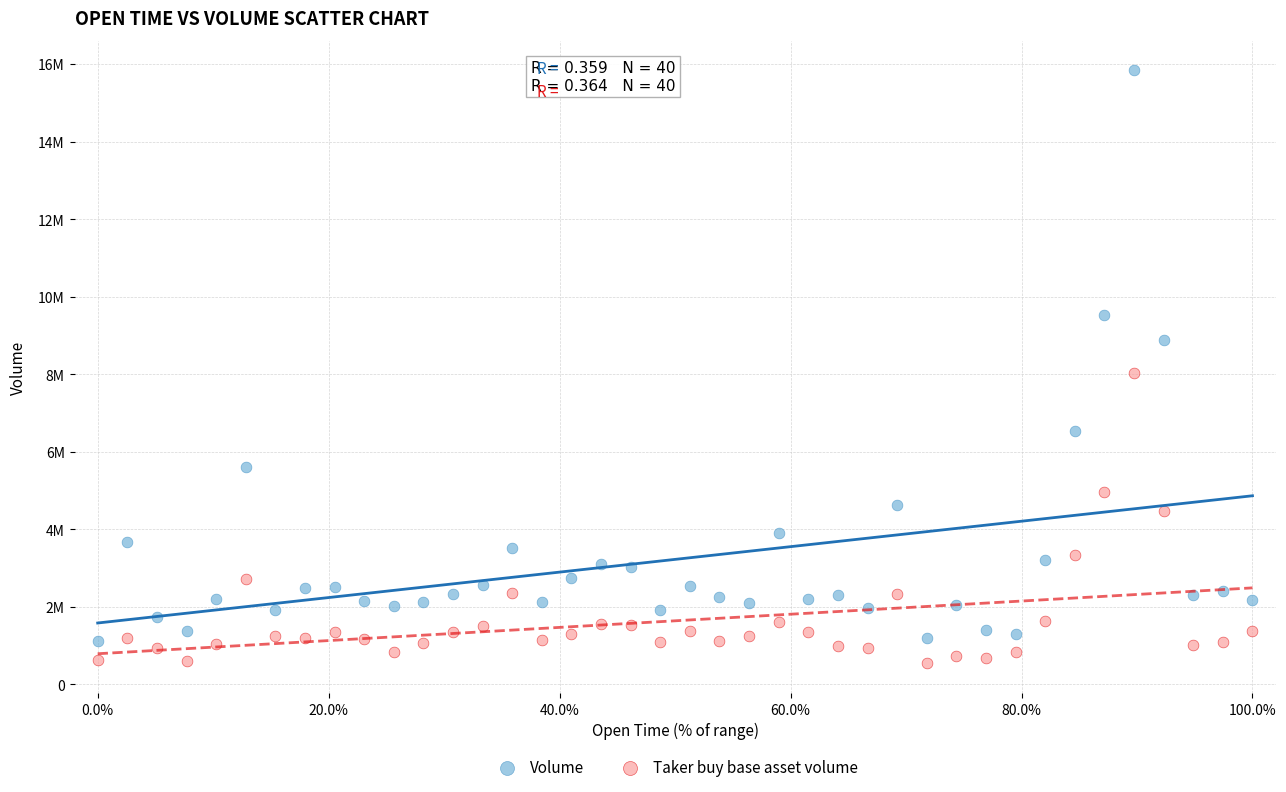

Which series reaches the minimum Y coordinate?

Taker buy base asset volume